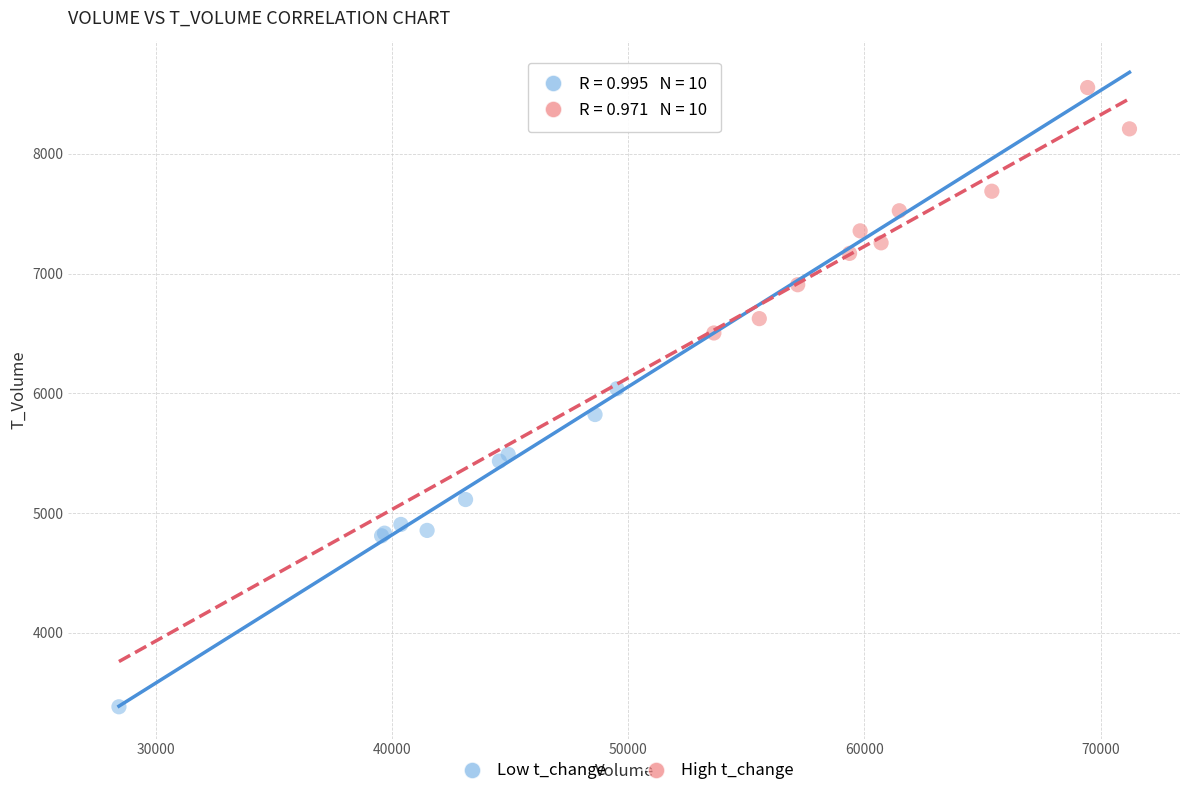

Which series reaches the minimum Y coordinate?

Low t_change